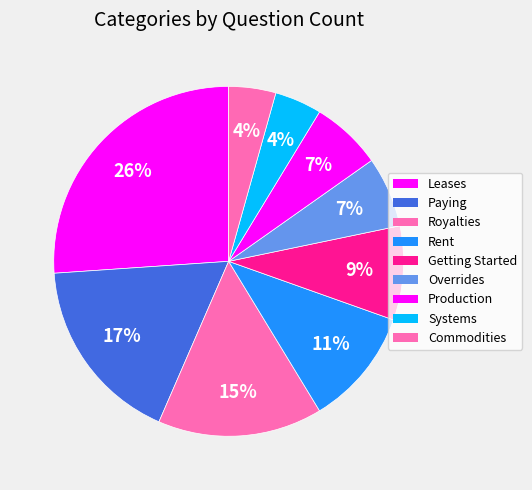

How many slices are in this pie chart?

9